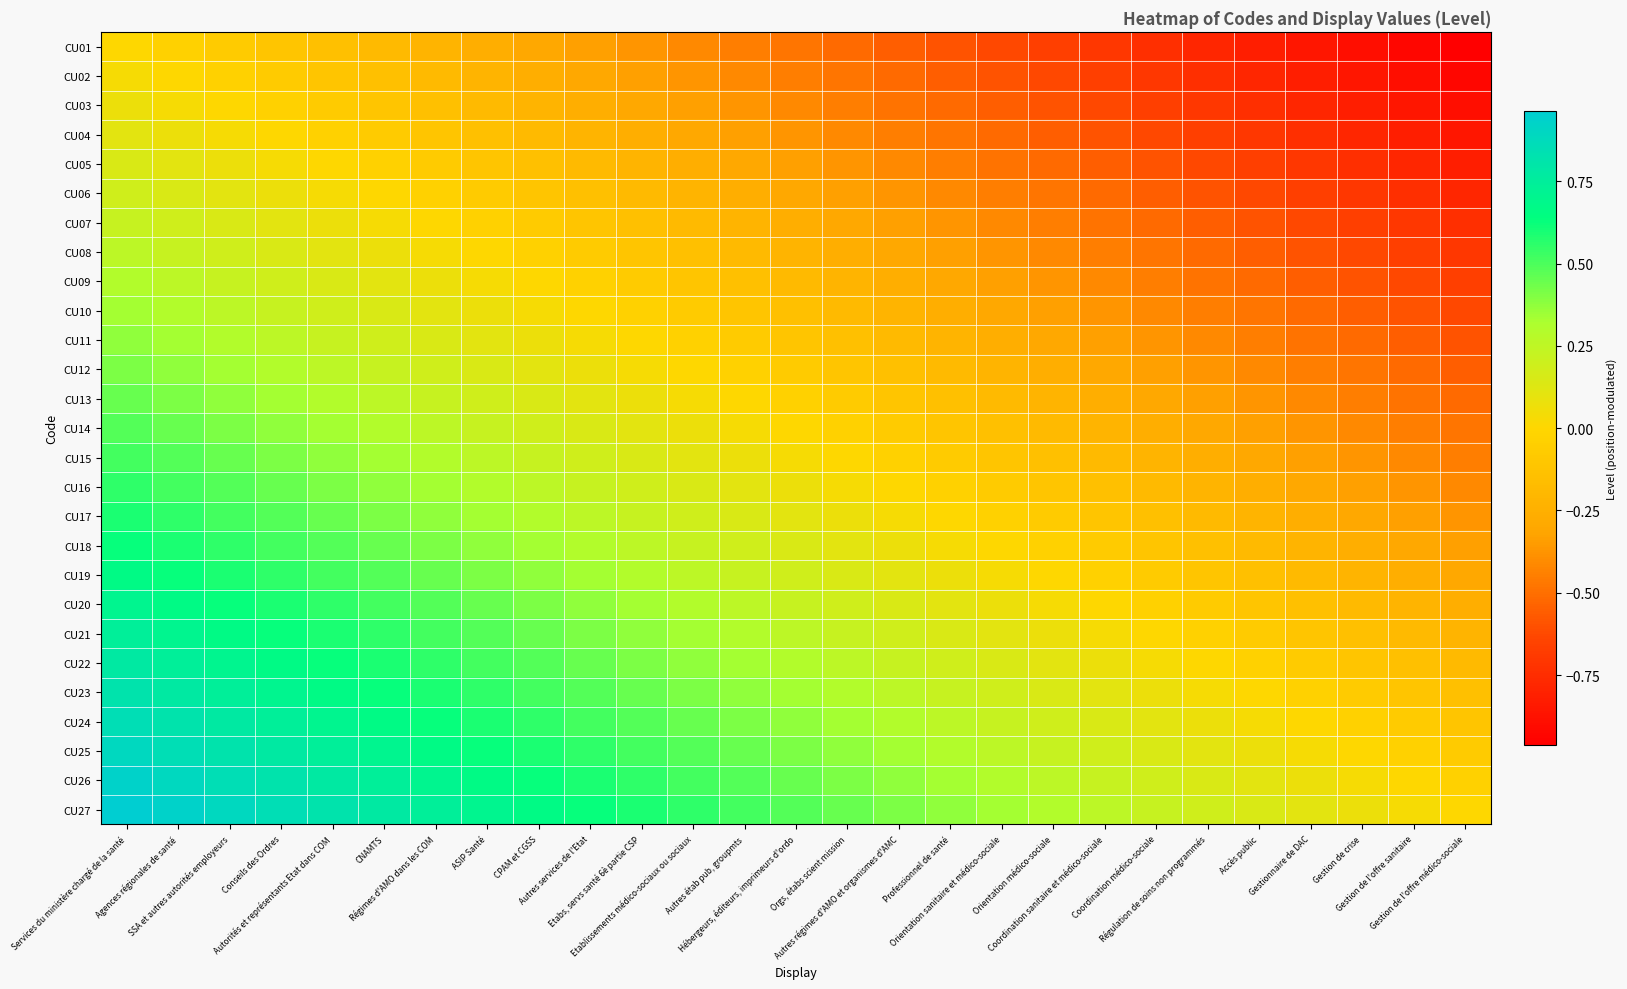

How many categories are shown in the chart?

27